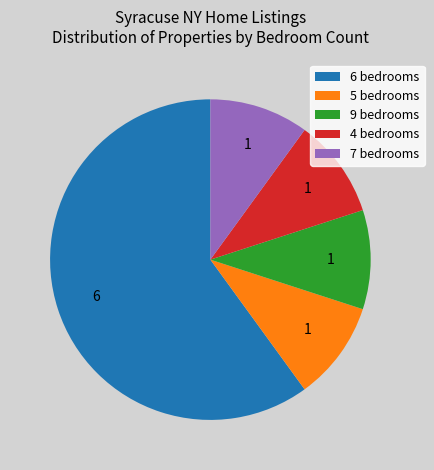

Is it true that 4 bedrooms is 10% of the pie?

True